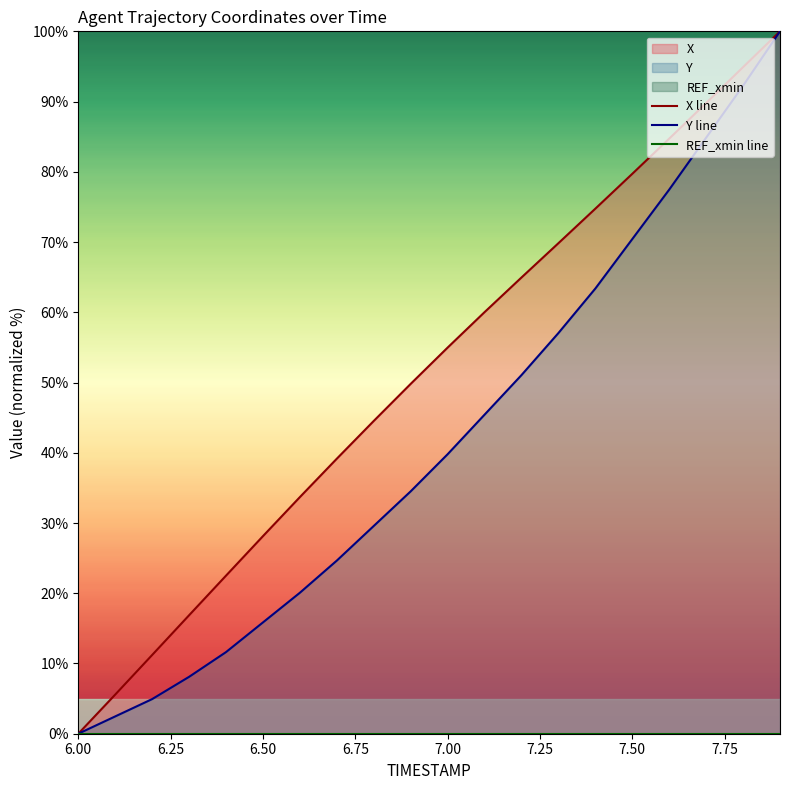

The value of Y line at 6.50 is 15.8. True or false?

True